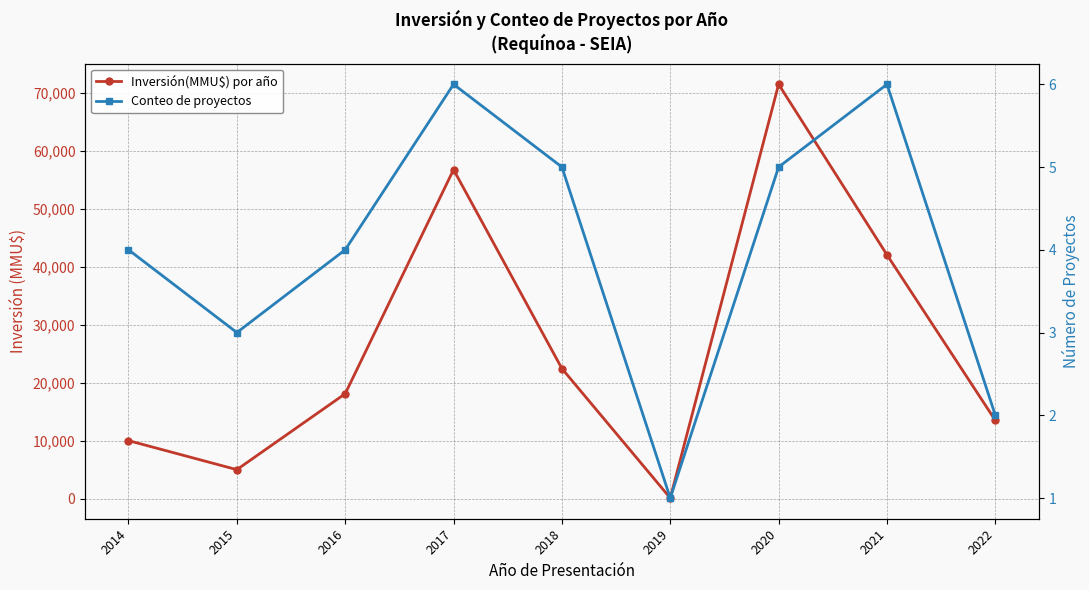

What is the average value of the Inversión(MMU$) por año series?

26611